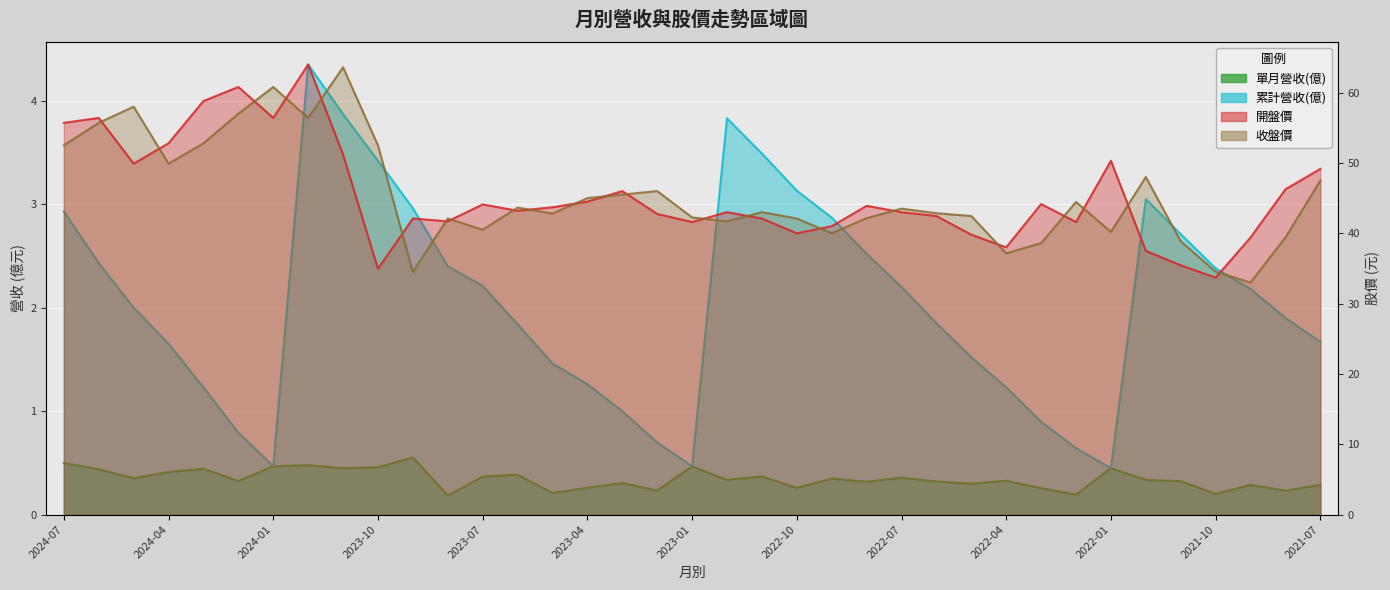

How many data points in 累計營收(億) are above 2?

18